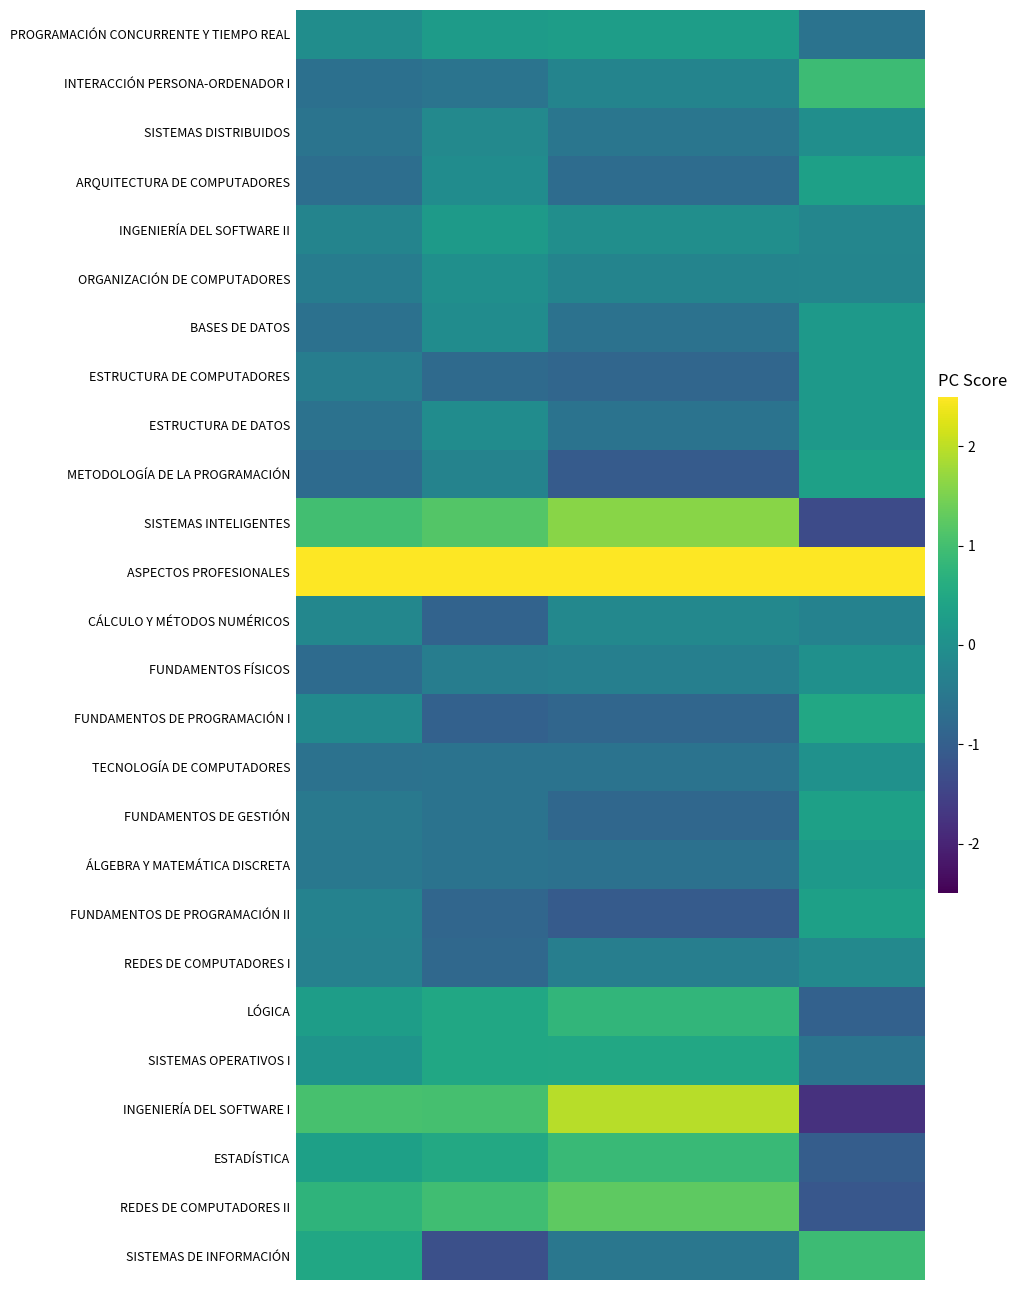

What is the greatest value displayed?

4.3